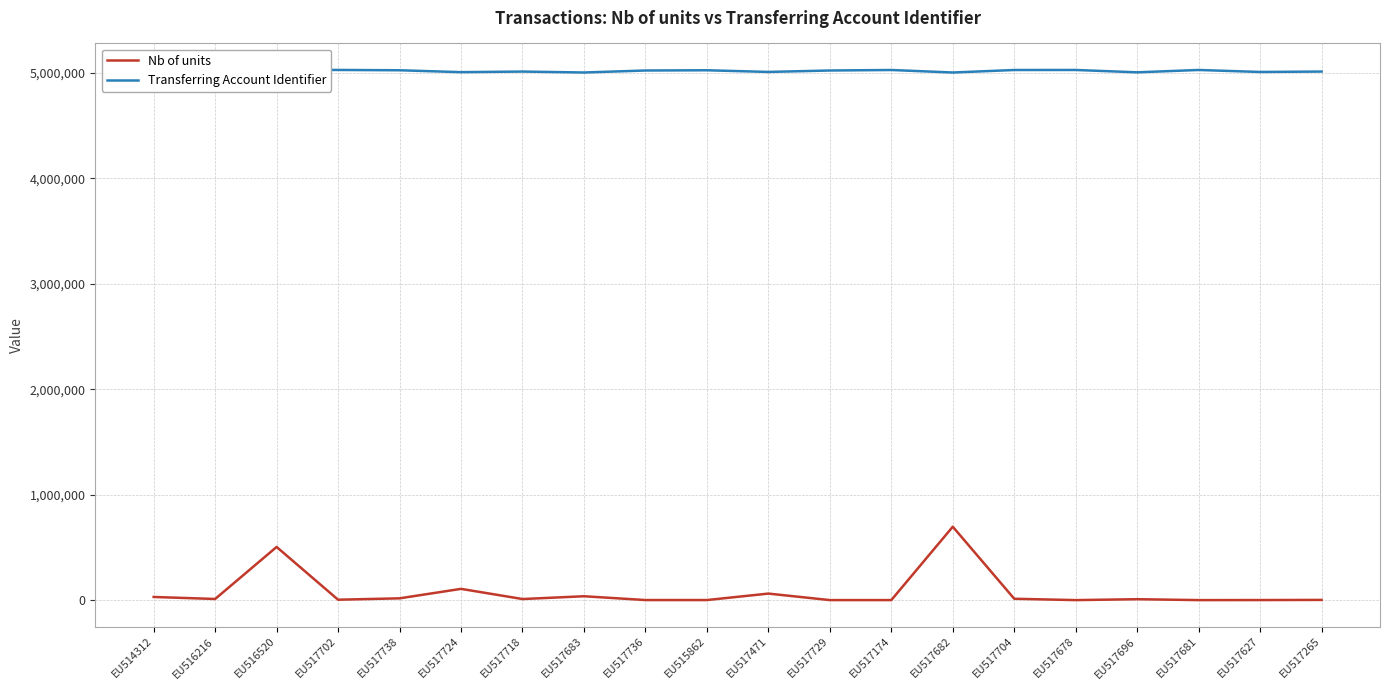

Rank the series by their maximum value, from lowest to highest.

Nb of units, Transferring Account Identifier